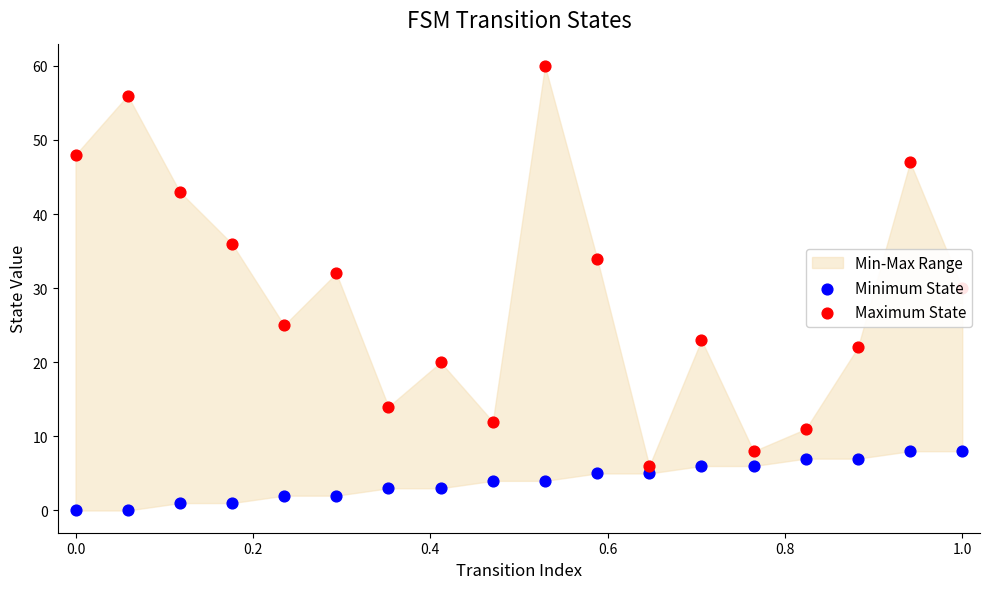

Which series contains the lowest Y value?

Minimum State